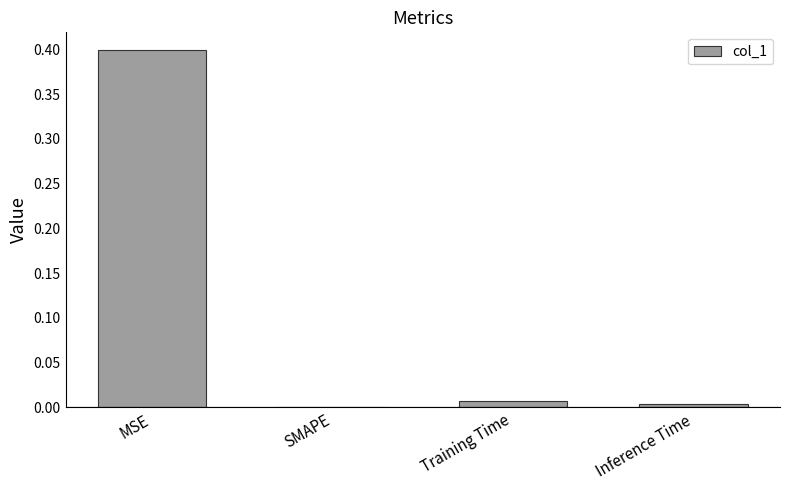

Between SMAPE and MSE, which is larger?

MSE